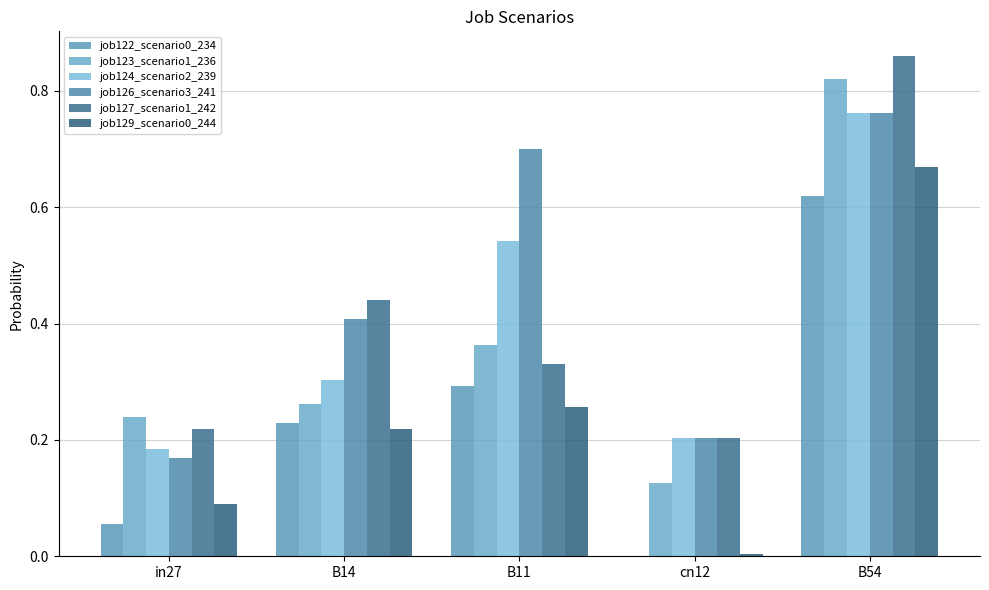

At how many categories does at least one series exceed 0?

5